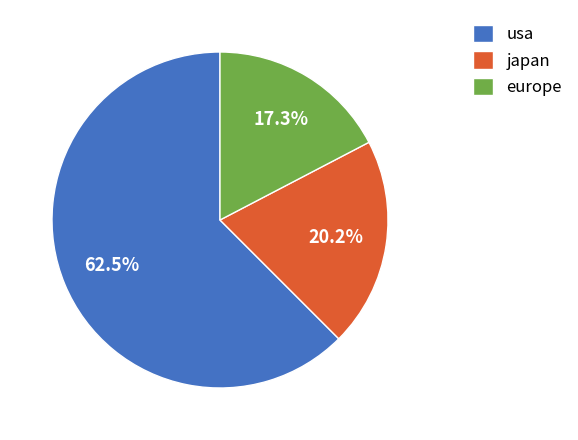

Which slice is the largest?

usa